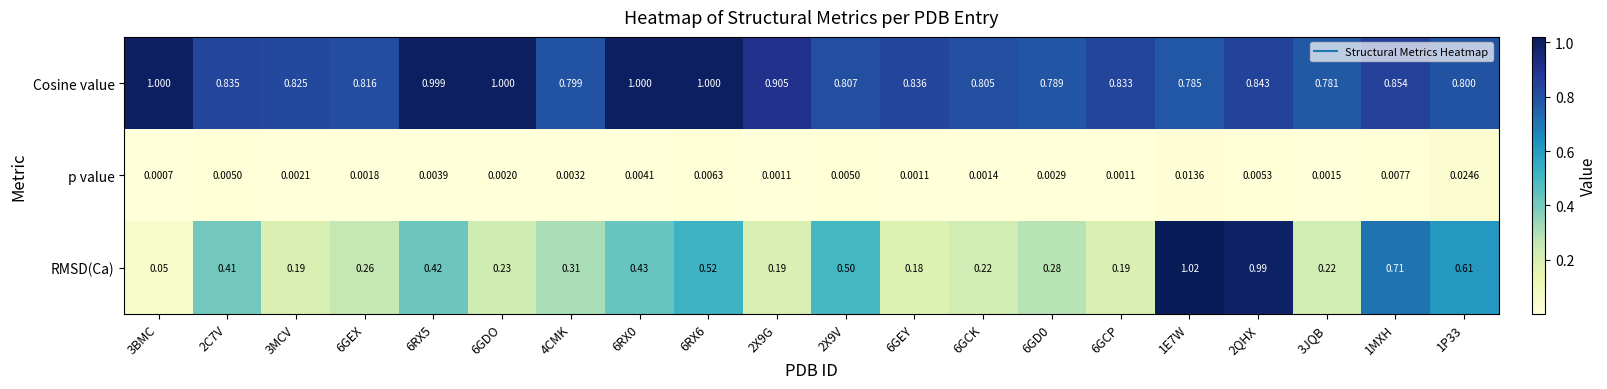

Which series has the widest spread of values?

RMSD(Ca)